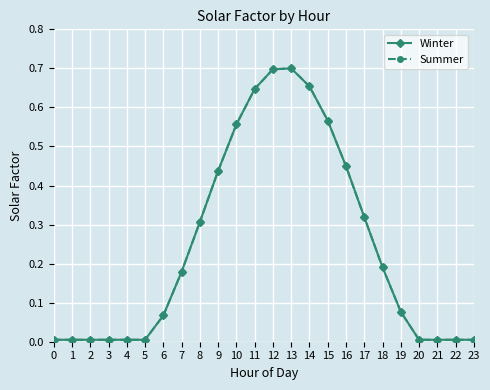

Is it true that Winter equals 0.3 at 9?

False